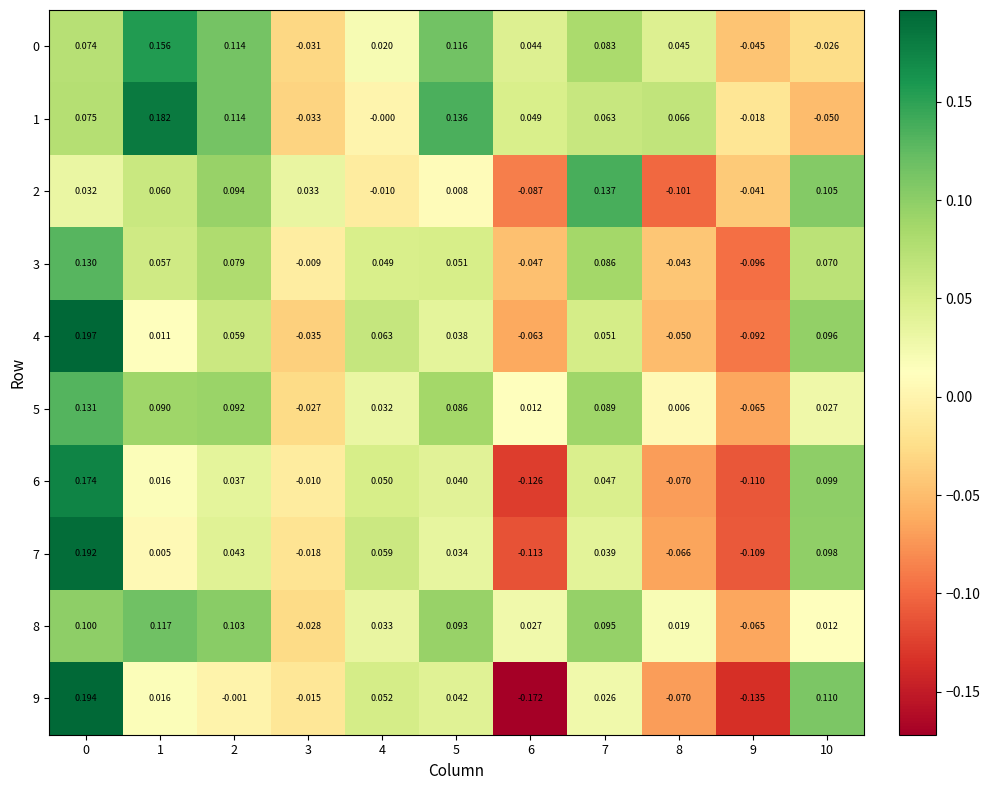

Which category has the lowest value across all series?

6